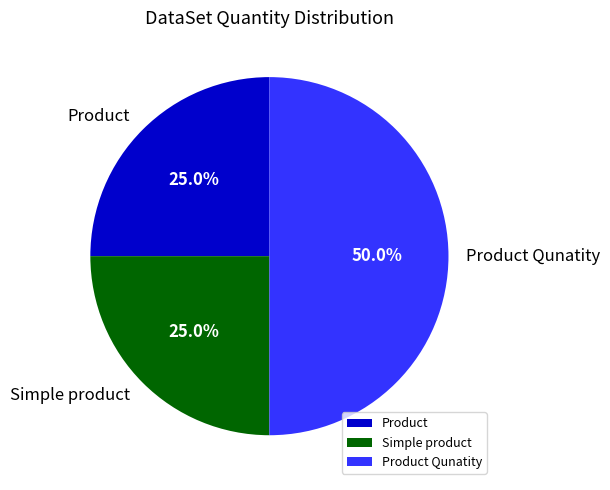

How much of the chart is everything except Product?

75.0%